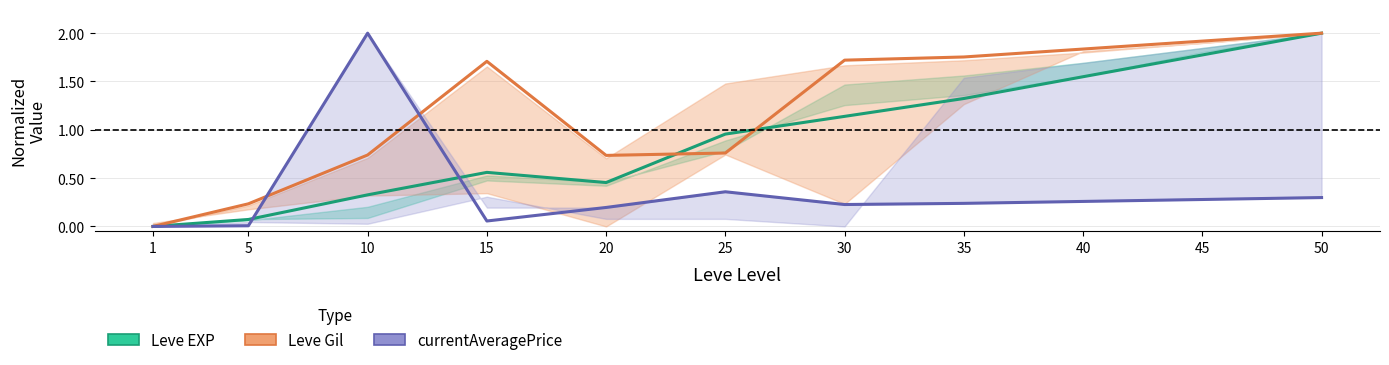

Does the chart display data point markers on the line(s)?

No